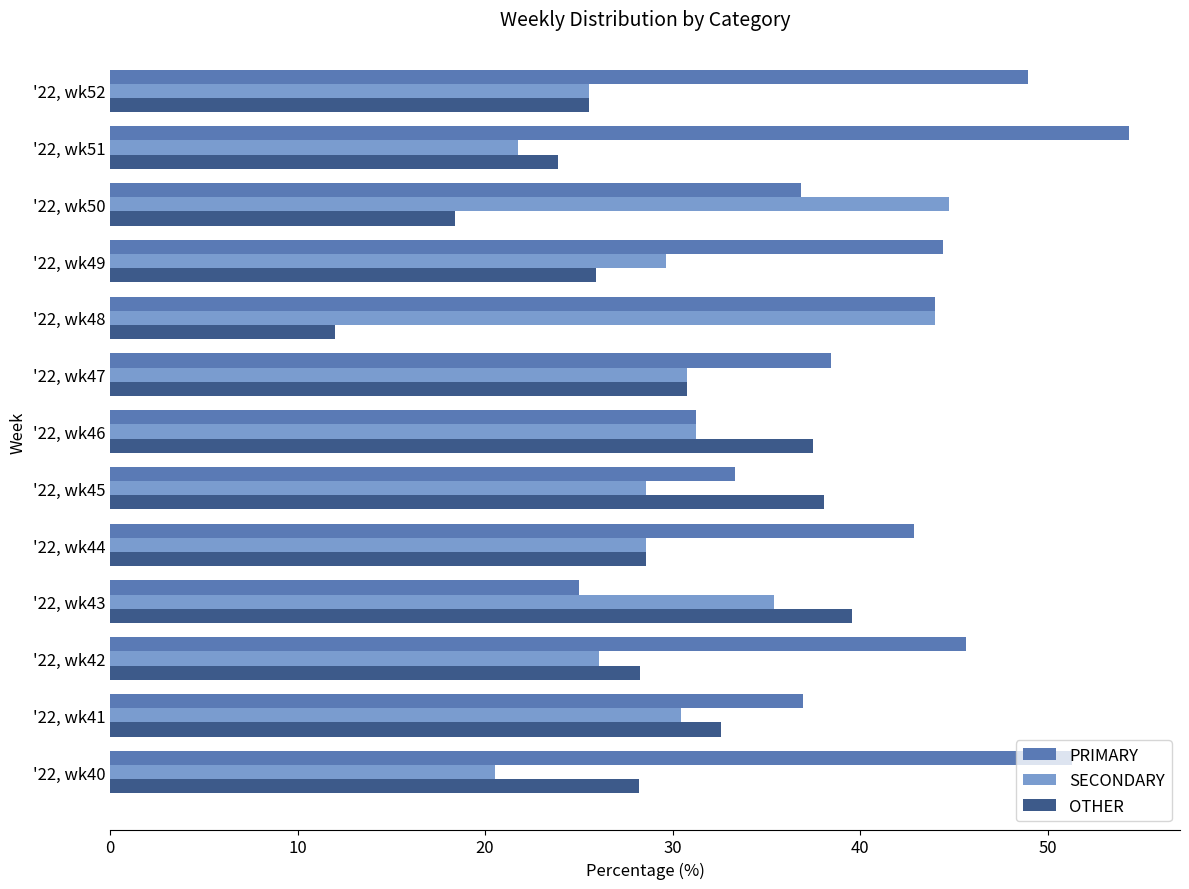

What is the difference between the maximum and second lowest values in the PRIMARY series?

23.1